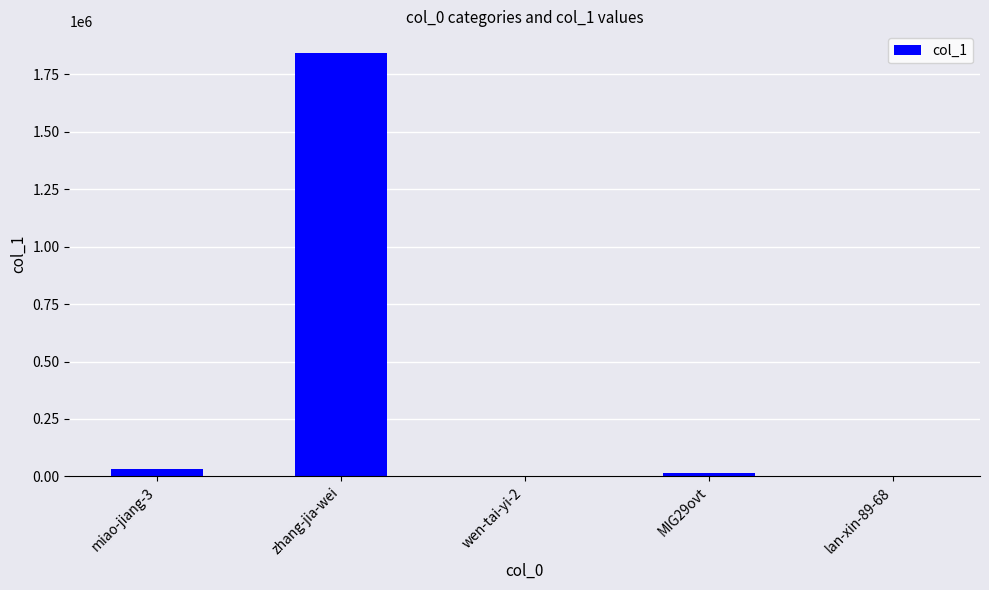

What is the change in value from wen-tai-yi-2 to MIG29ovt?

+11990